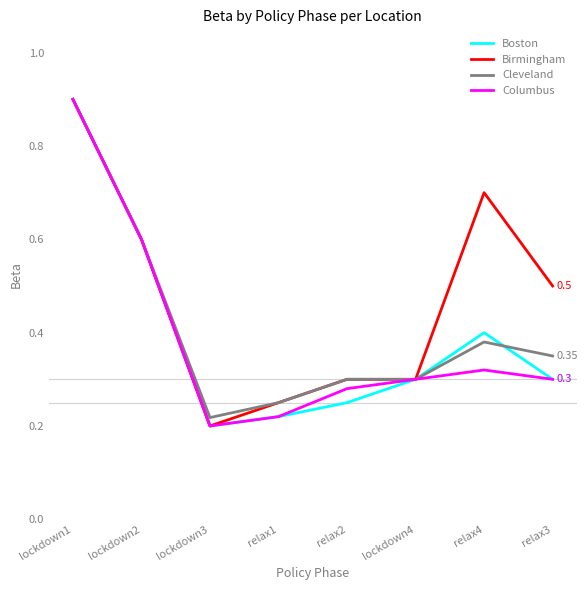

Between lockdown2 and relax4, which series saw the biggest shift?

Columbus